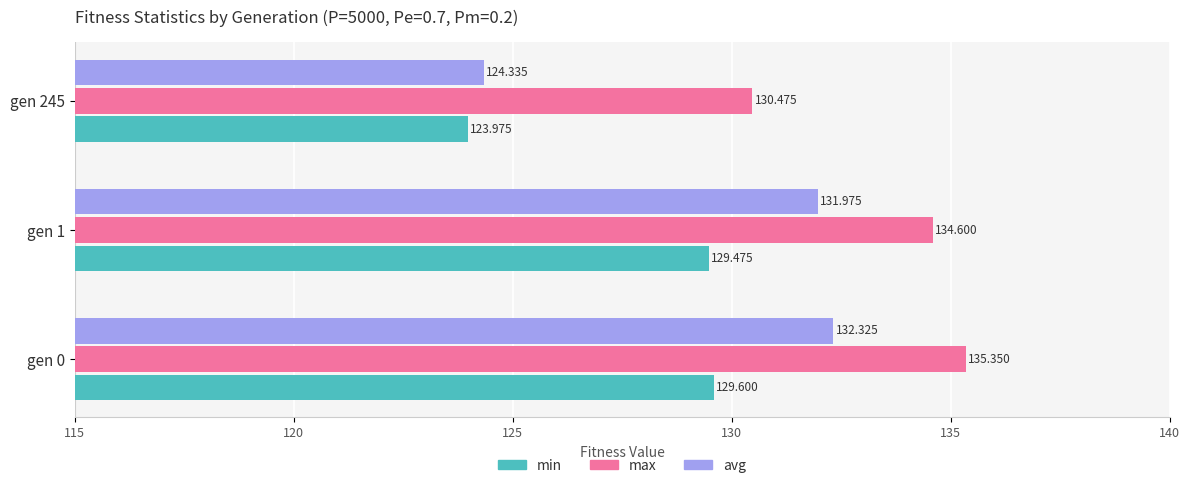

Rank the series by their maximum value, from highest to lowest.

max, avg, min